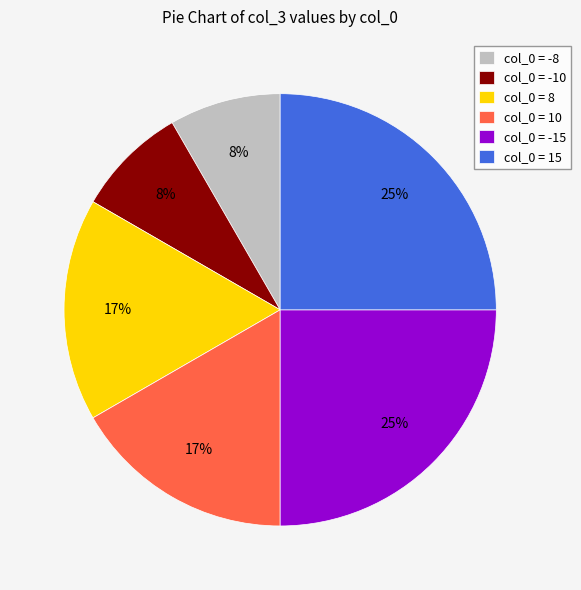

Between col_0 = -15 and col_0 = 10, which is larger?

col_0 = -15